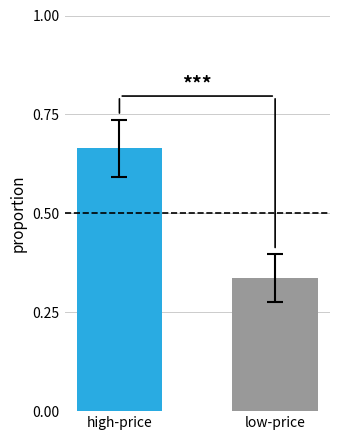

What is the average value?

0.5